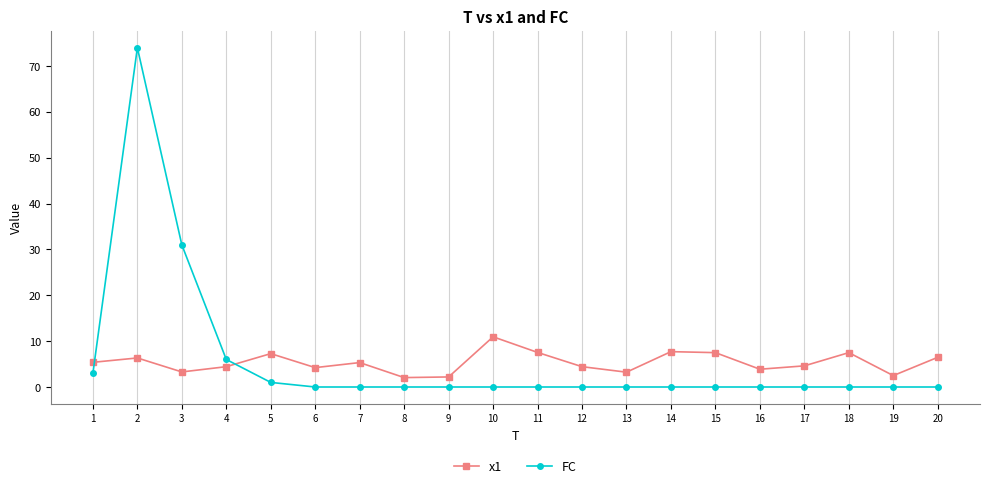

What is the value of the x1 point at the 3rd from the left?

3.3